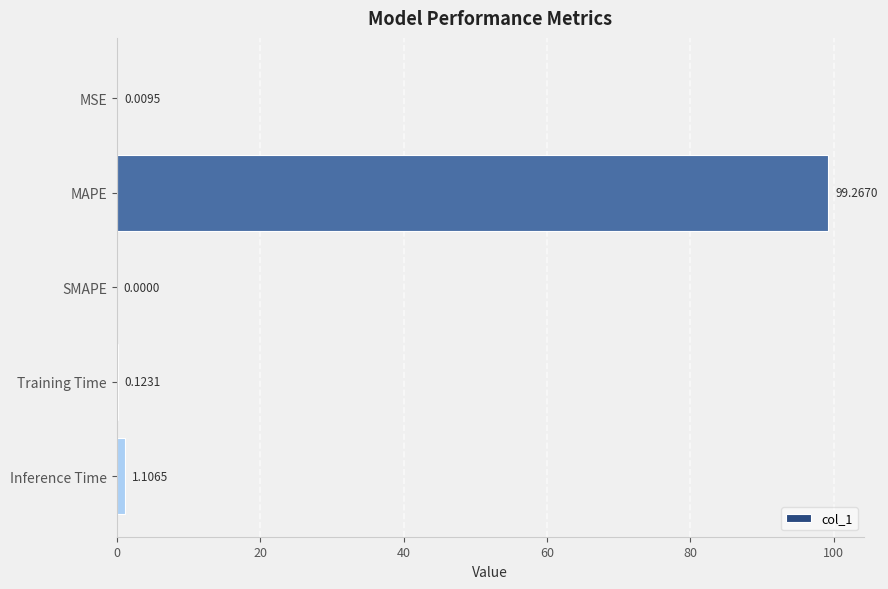

At which label is the value closest to 49?

Inference Time